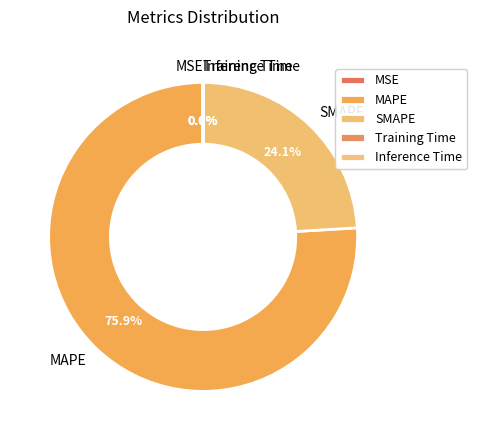

Which slice is the largest?

MAPE